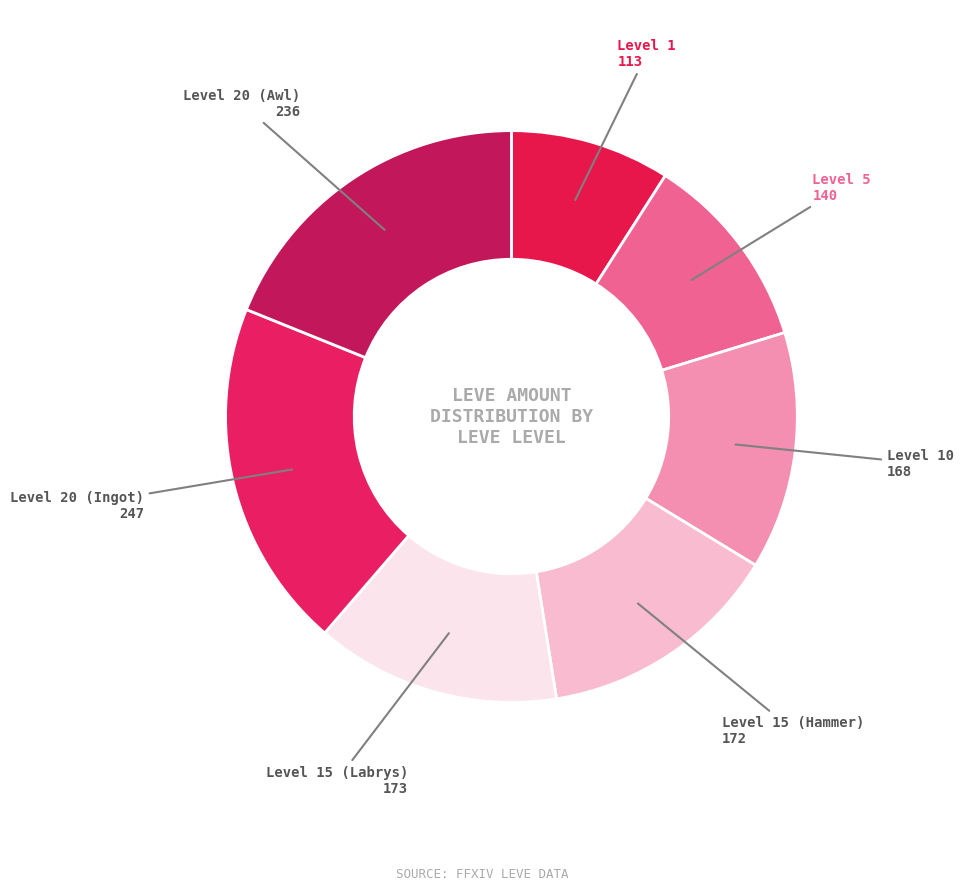

Is there a majority slice in this chart?

No